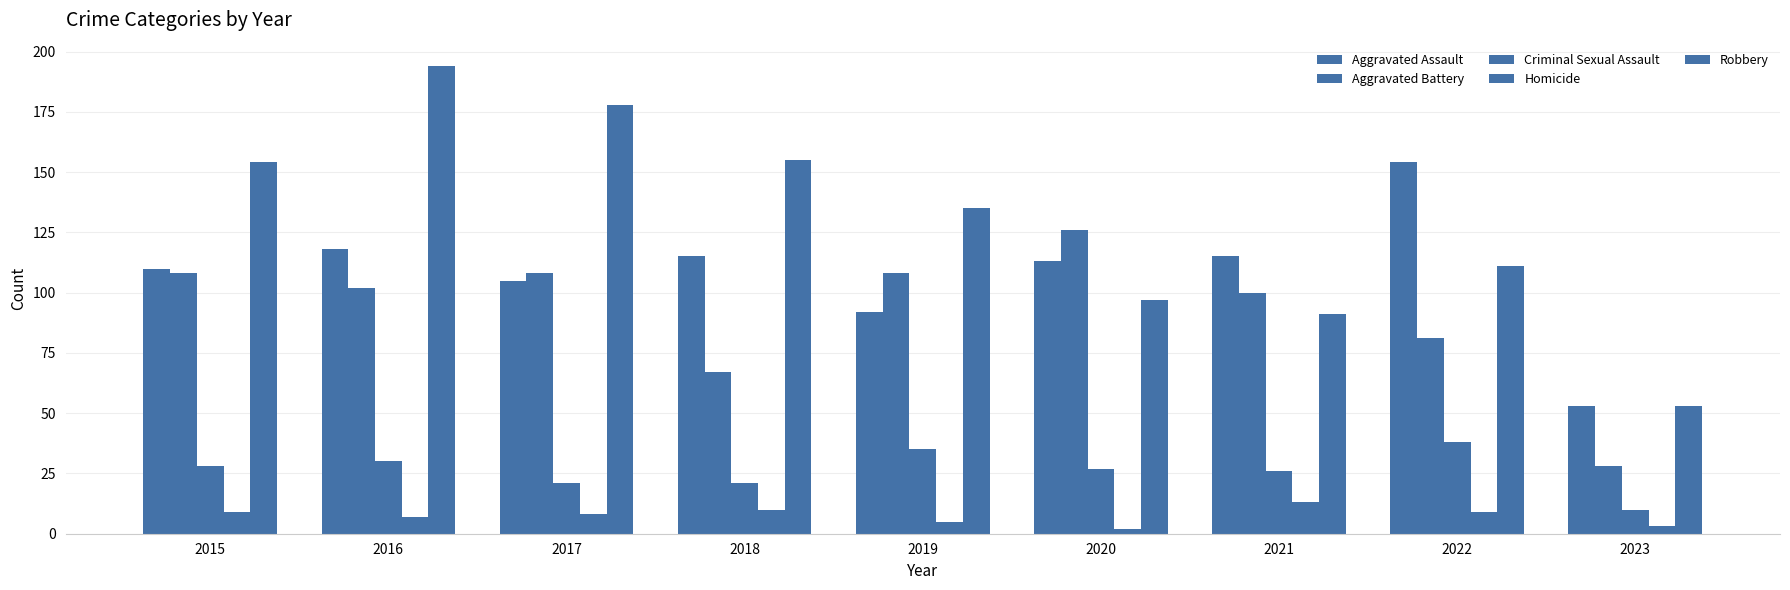

Are the bars horizontal?

No